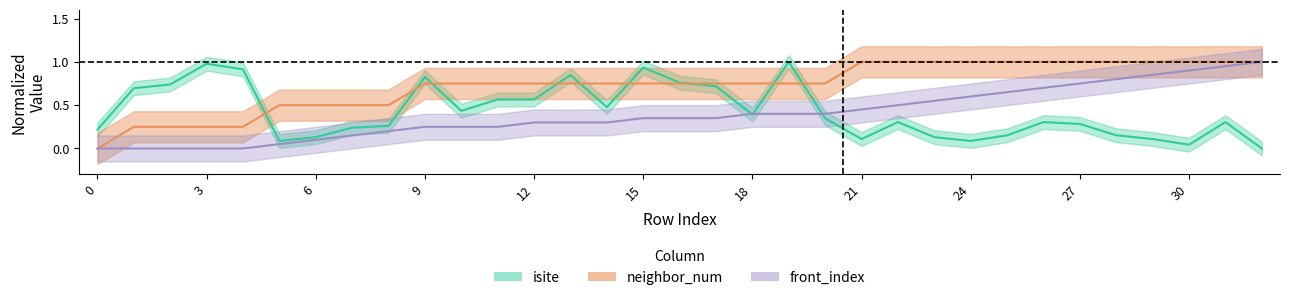

How many values in the front_index series exceed 0?

28